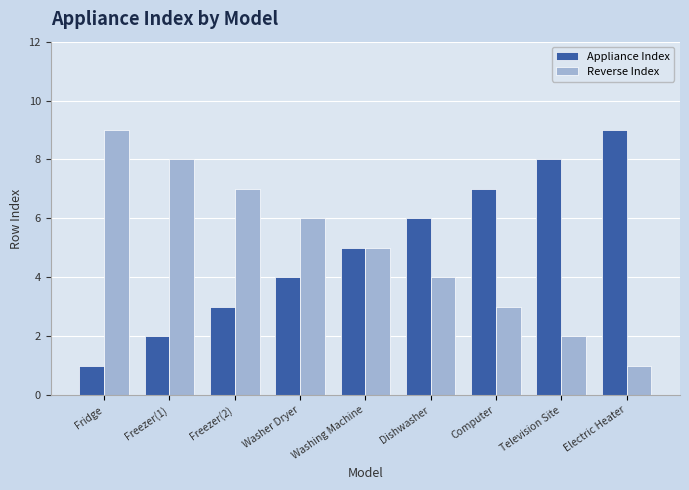

What is the label of the 1st bar from the left?

Fridge